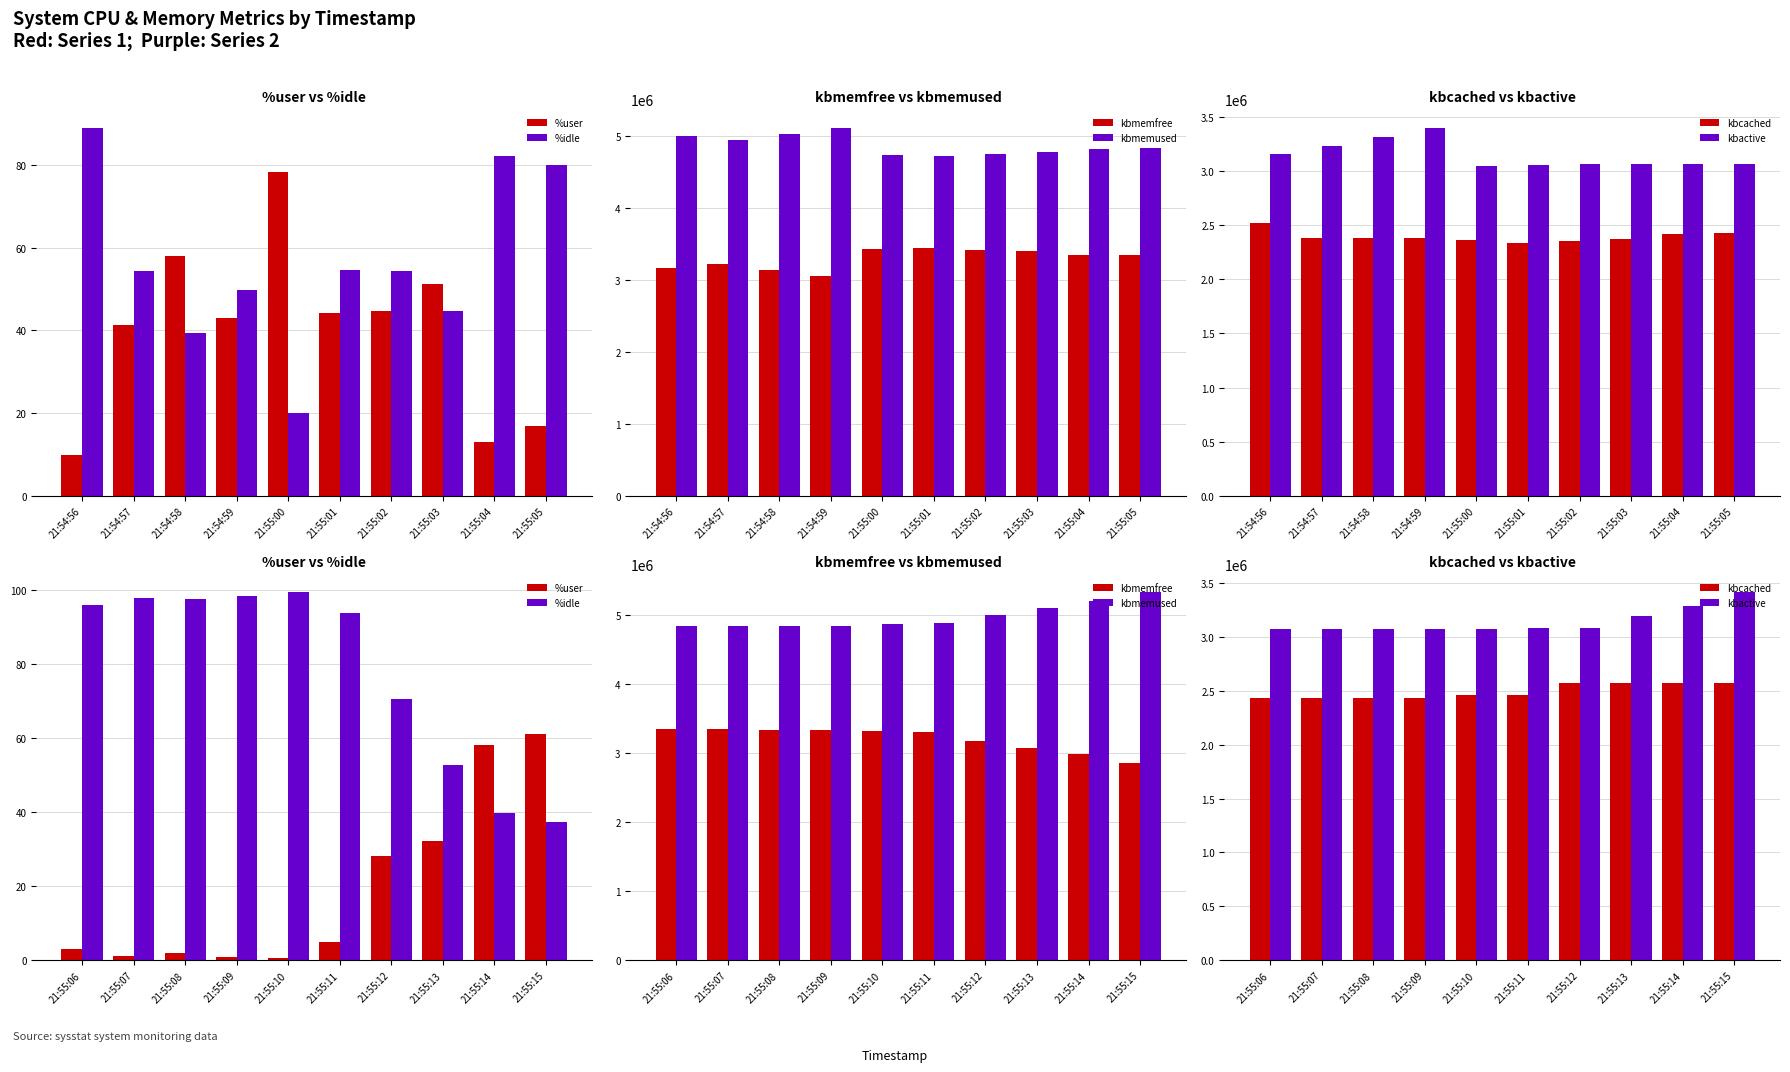

Does the chart contain stacked bars?

No